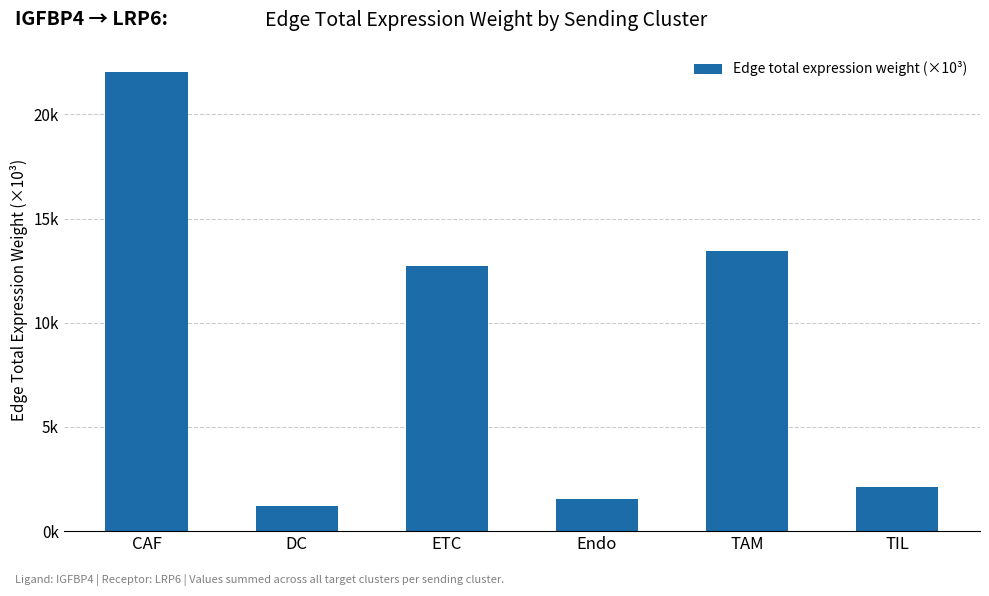

Does the chart contain stacked bars?

No